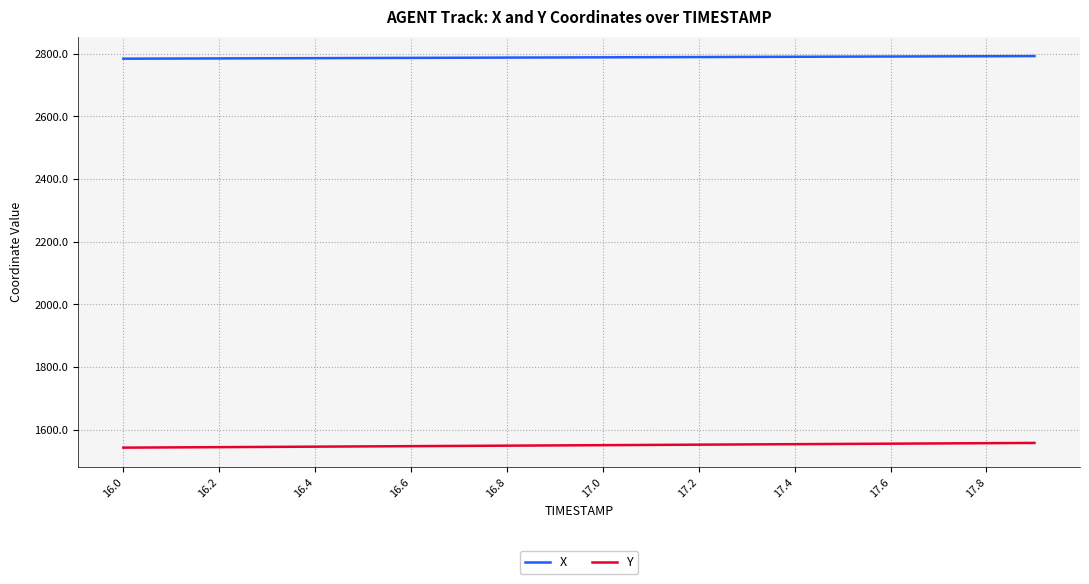

Count the number of data series in this chart.

2